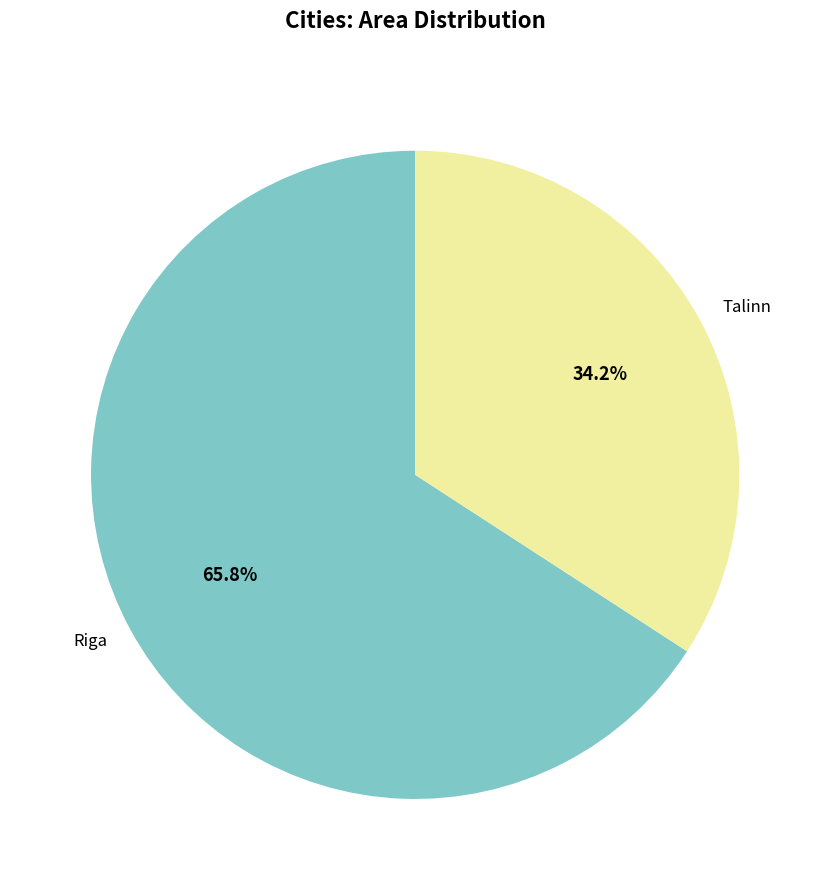

Is there a majority slice in this chart?

Yes